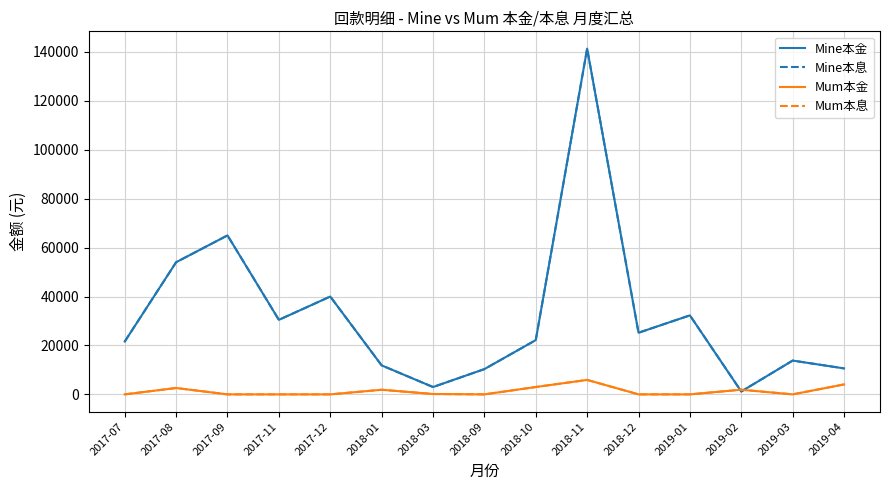

The value of Mum本息 at 2018-01 is 1887.0. True or false?

True